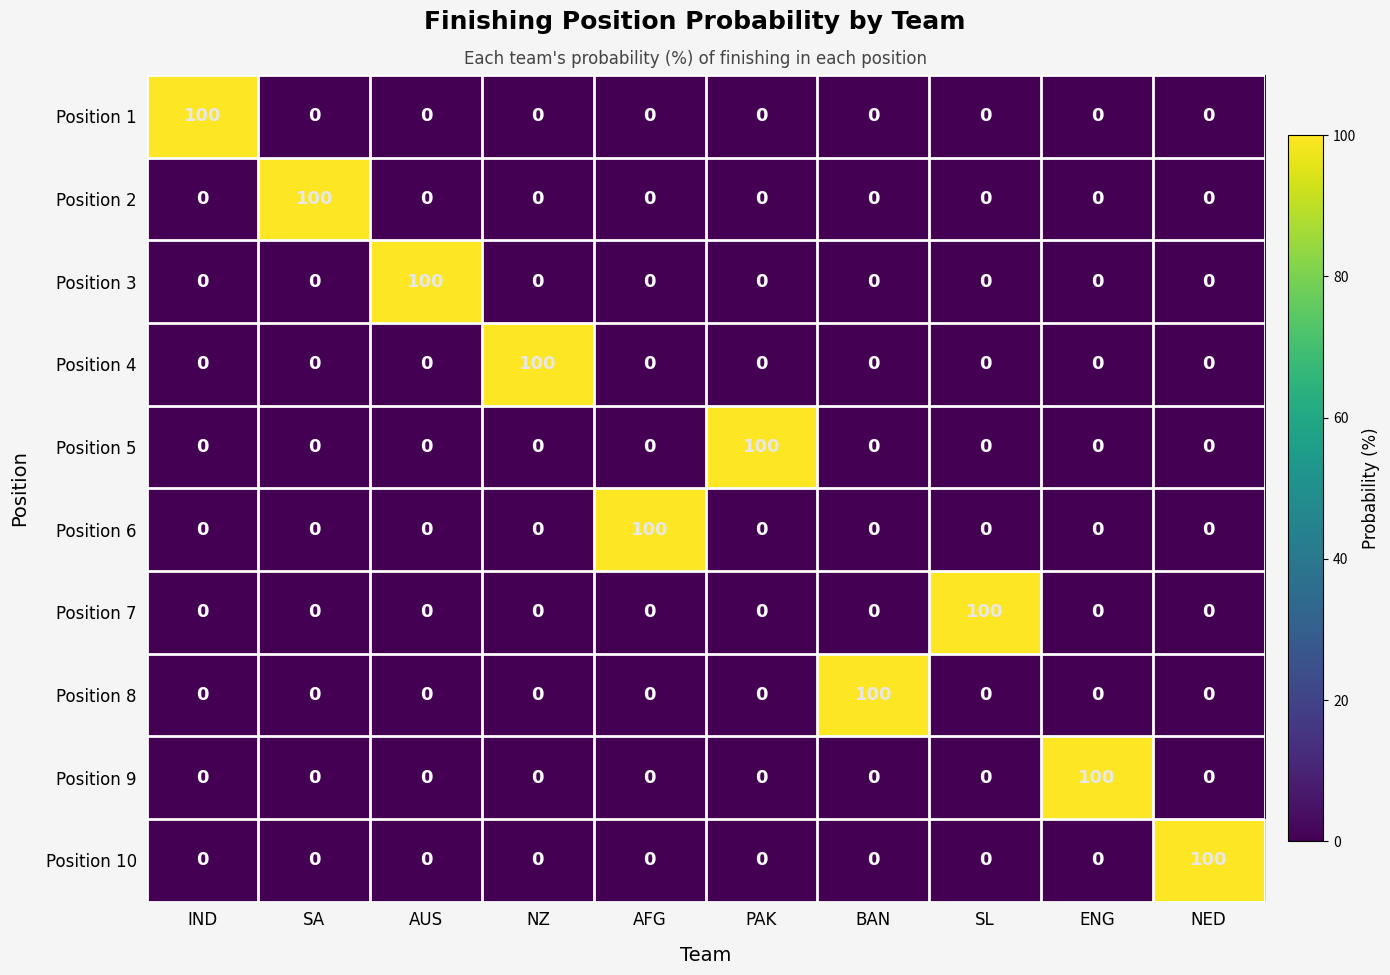

Is the value of Position 2 at NED greater than the value of Position 4 at NZ?

No